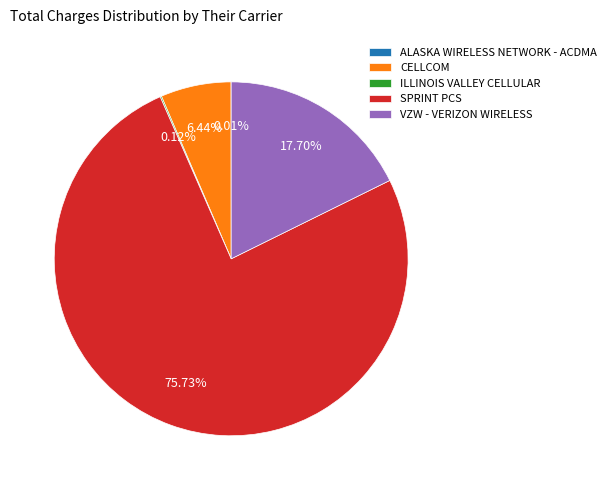

Which category has the biggest portion of the pie?

SPRINT PCS